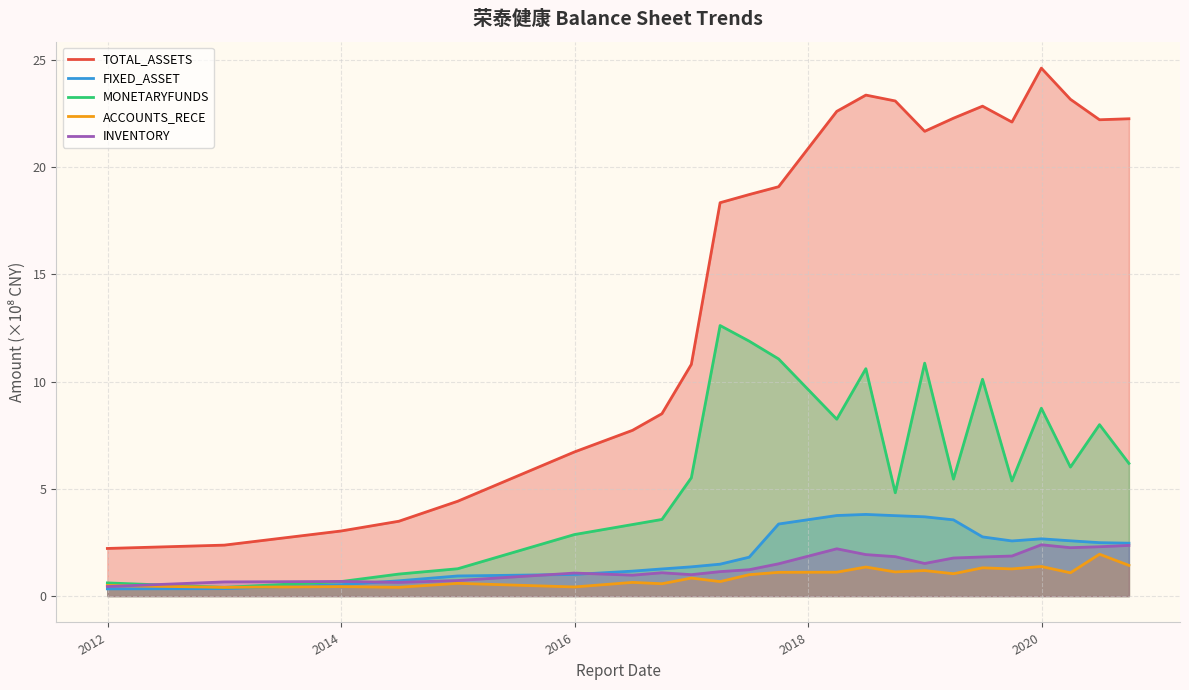

True or false: TOTAL_ASSETS and ACCOUNTS_RECE cross at least once.

False